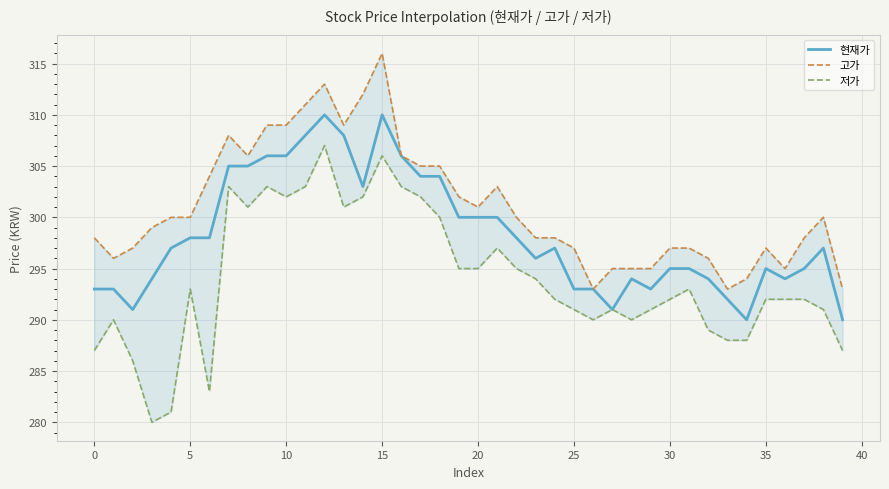

Which series has the largest range (max minus min)?

저가